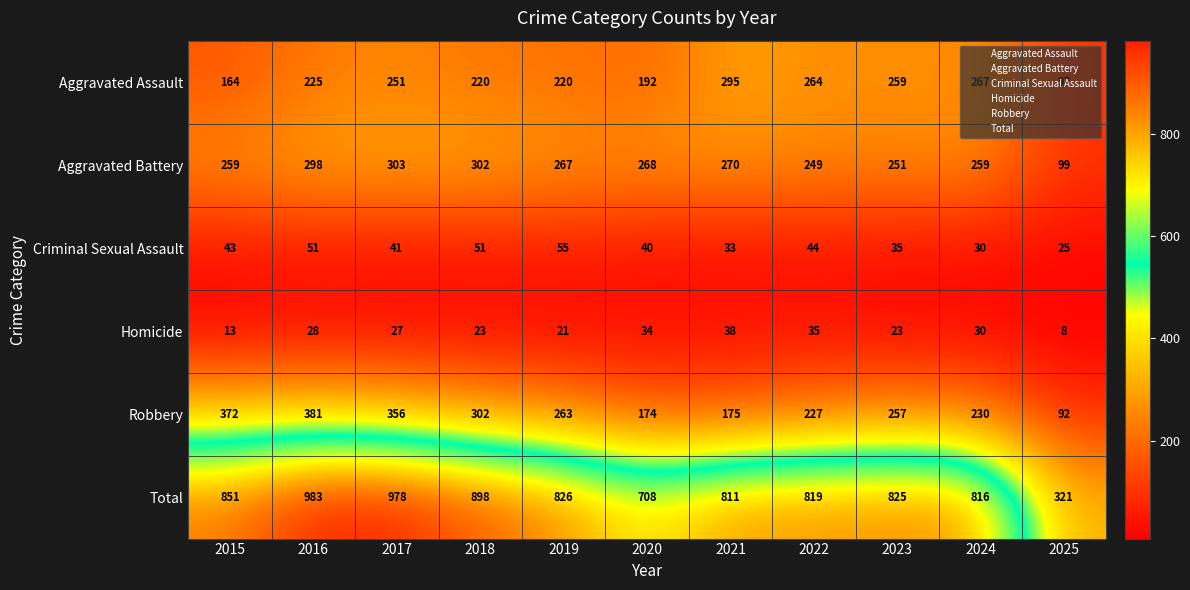

The Robbery series shows 381 at 2016. True or false?

True